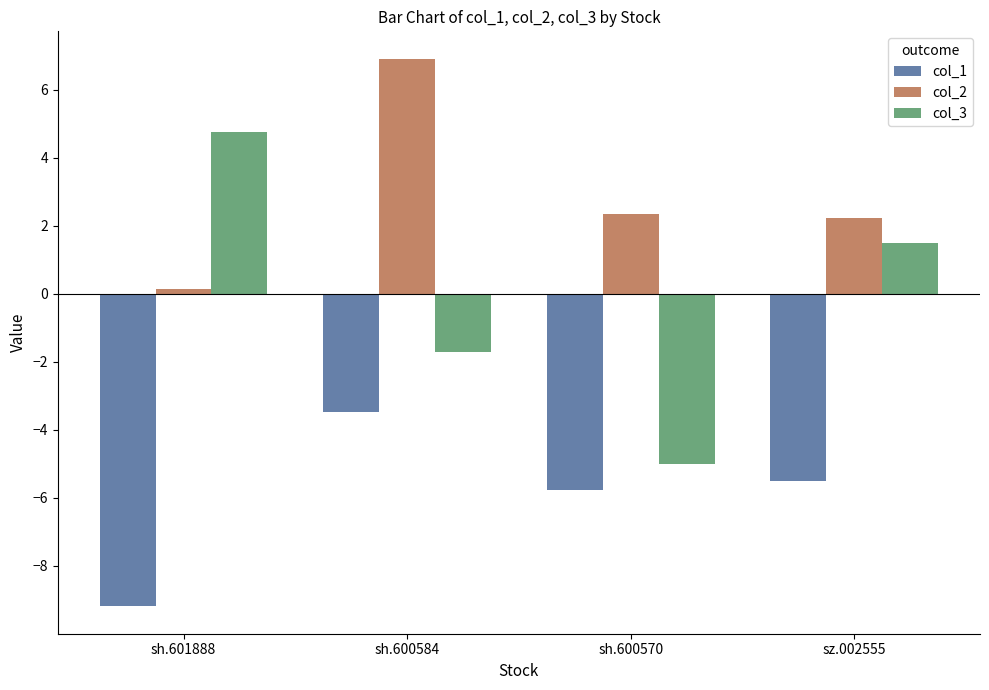

What is the label of the 2nd bar from the left?

sh.600584